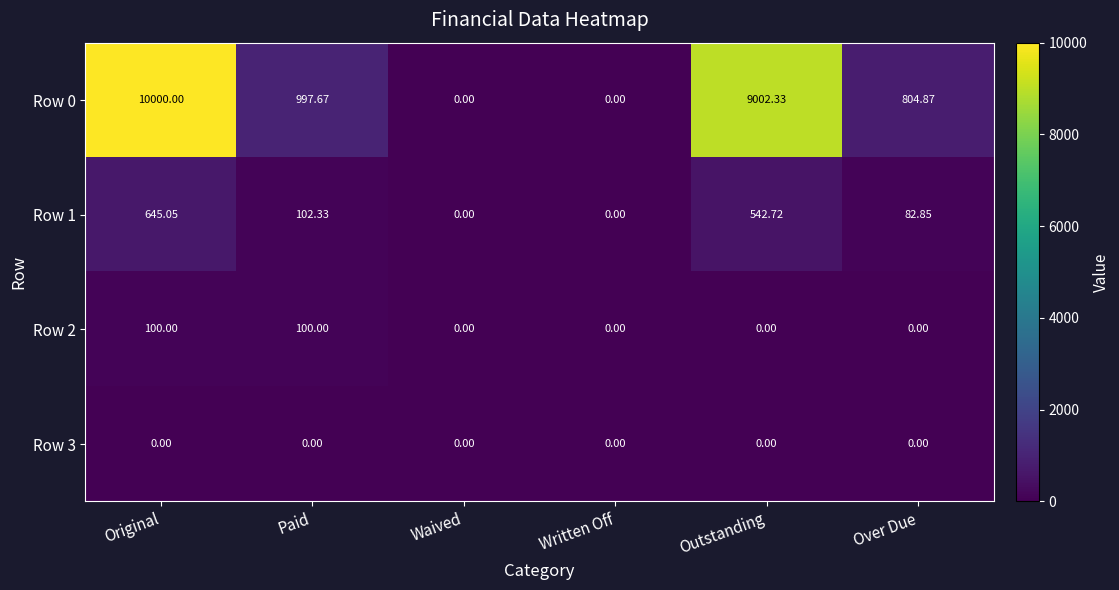

At which category does the chart reach its peak across all series?

Original